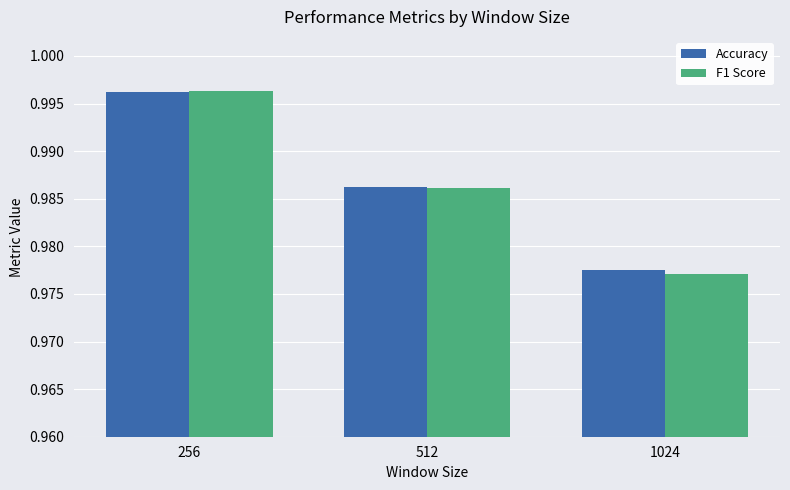

What is the total value across all series at 512?

2.0